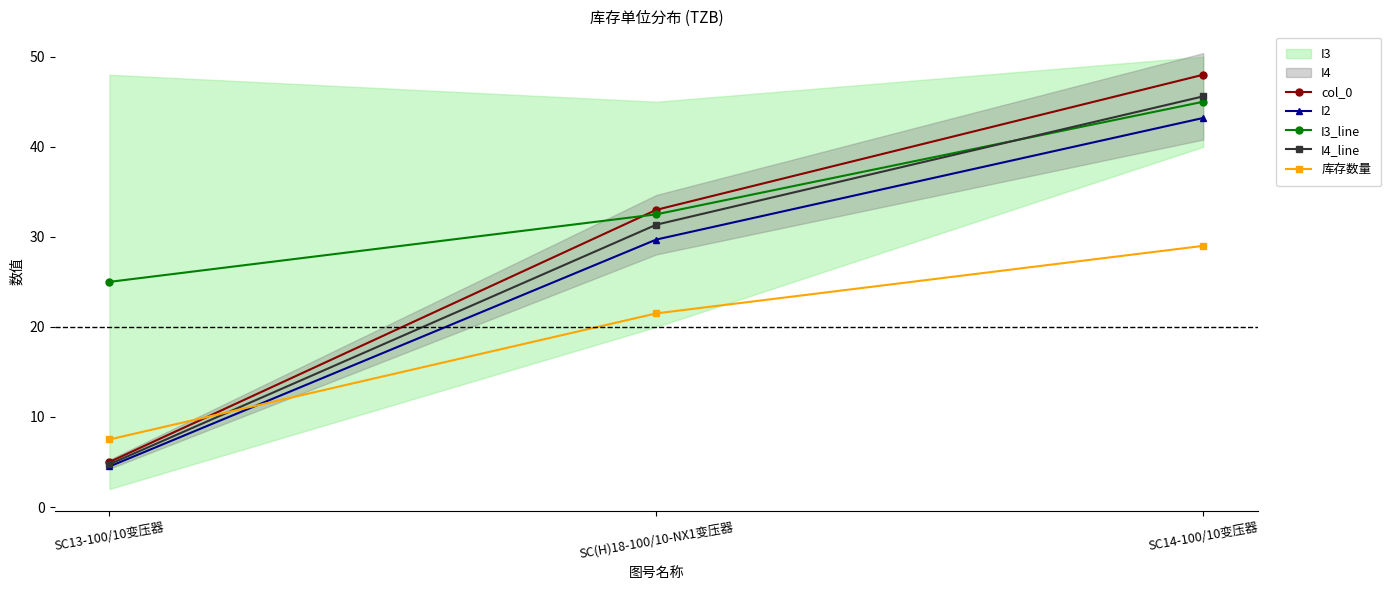

What is the label of the 1st point from the left?

SC13-100/10变压器